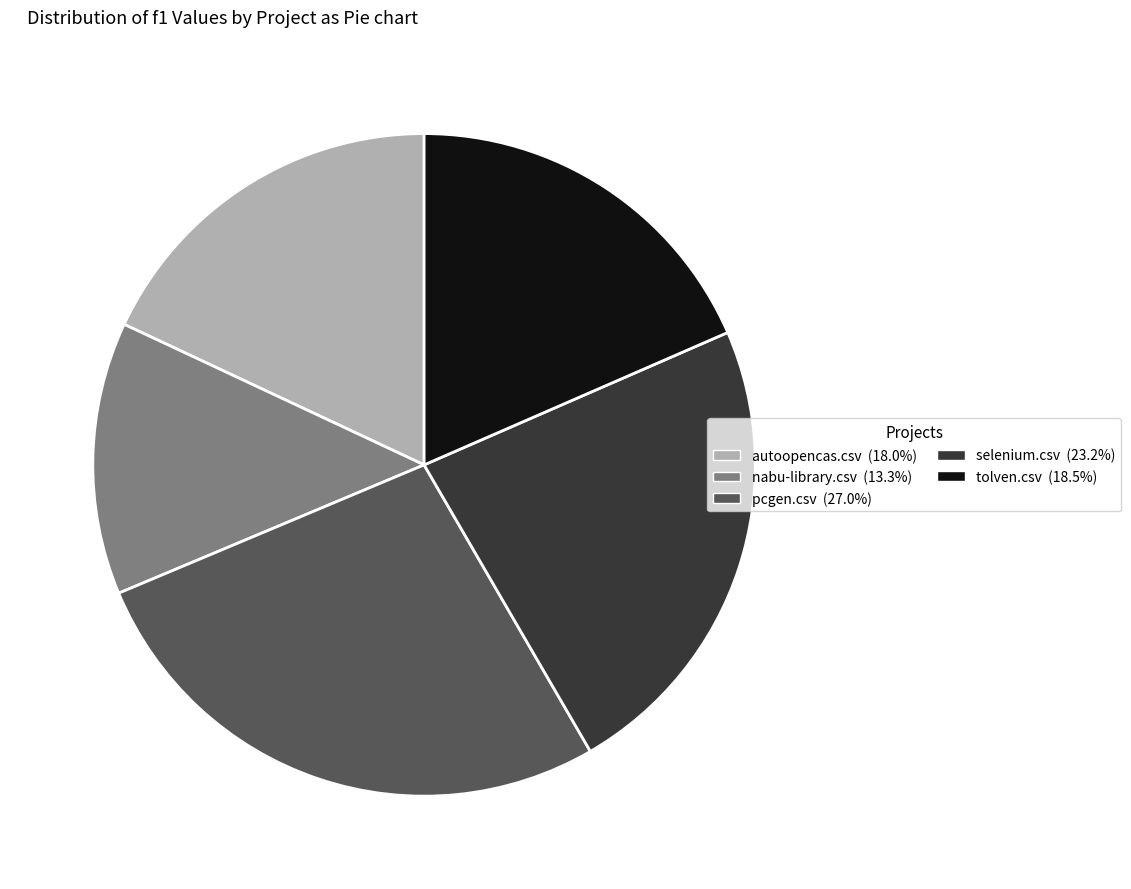

Which has a higher value, nabu-library.csv or selenium.csv?

selenium.csv